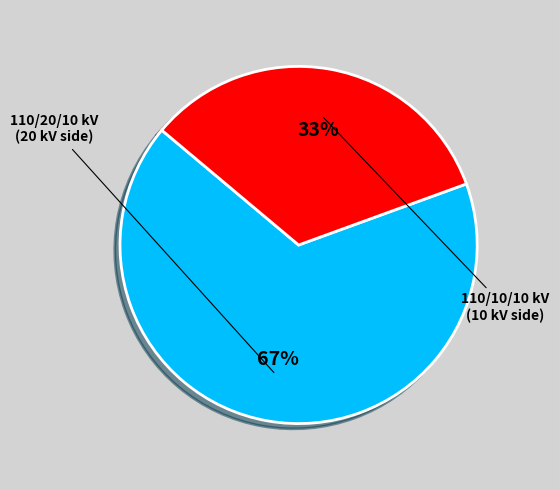

What is the ratio of the value at 63/25/38 MVA 110/10/10 kV to the value at 63/25/38 MVA 110/20/10 kV?

0.5